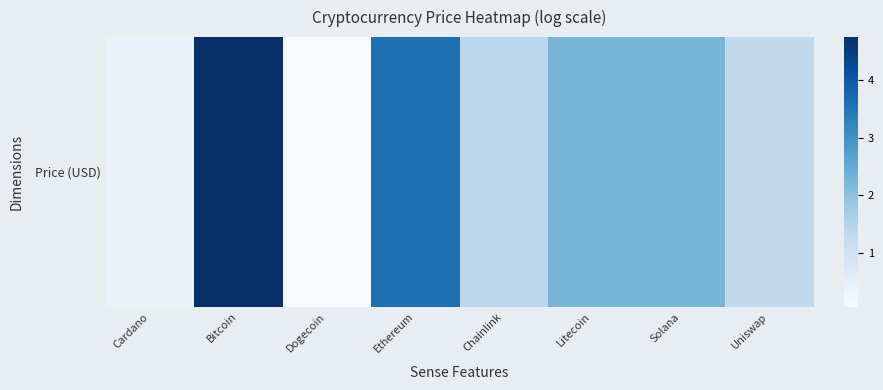

Reading left to right, extract all data points from this chart.

0.4	4.7	0.1	3.6	1.4	2.3	2.3	1.3